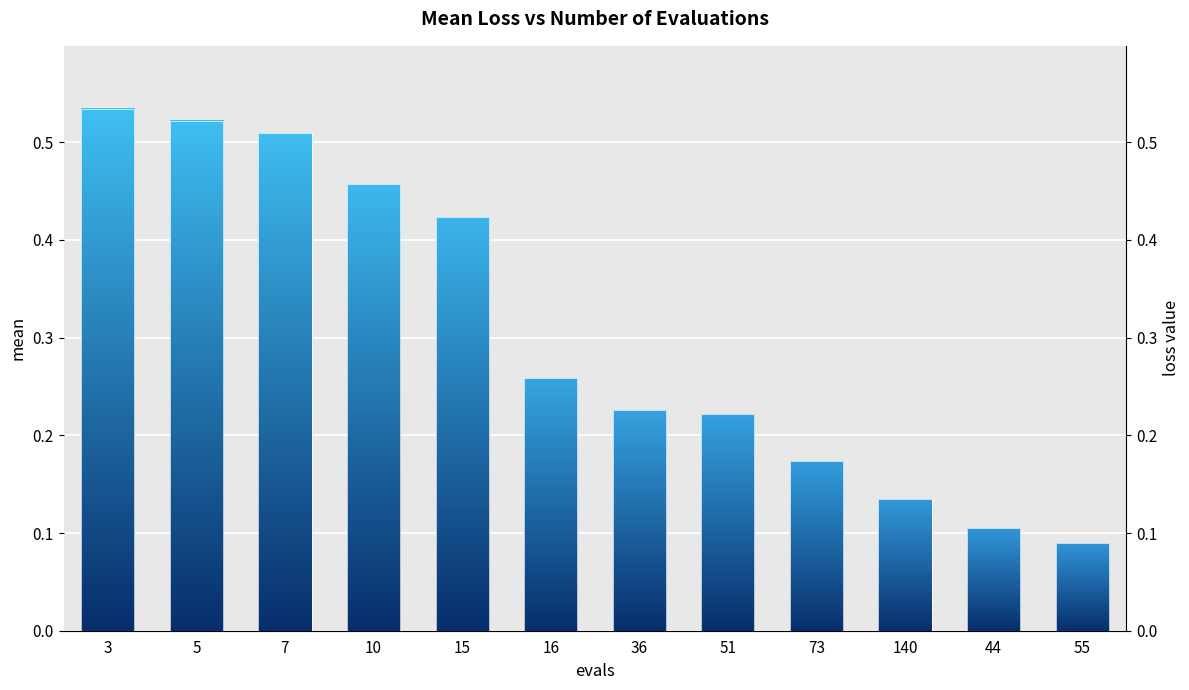

Does the chart contain any negative values?

No